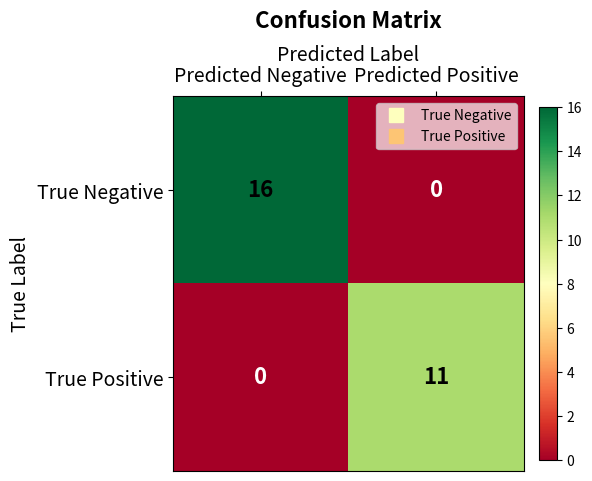

Which series has the largest total across all categories?

True Negative